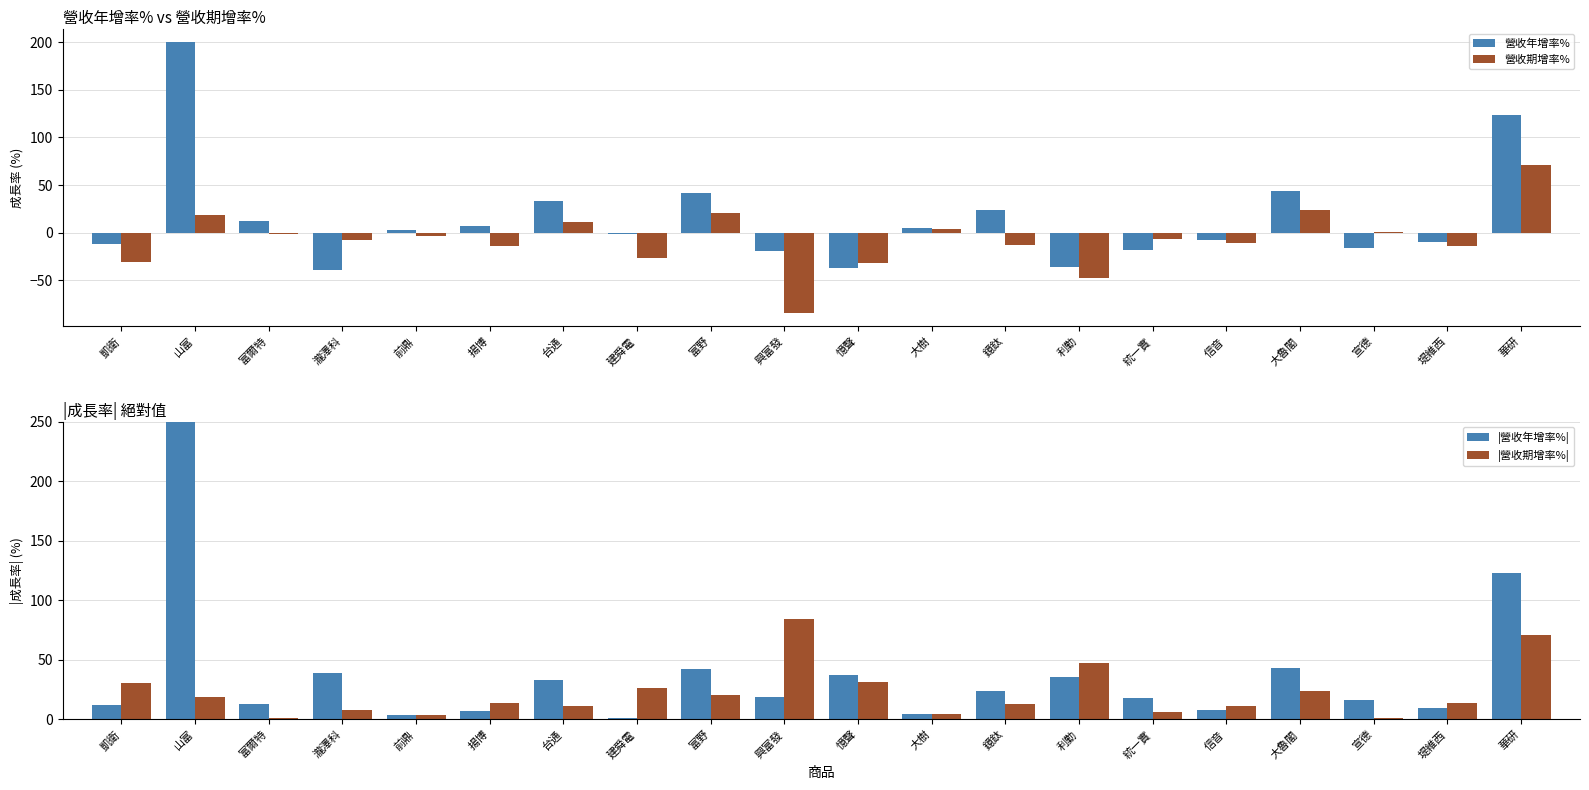

What is the maximum value shown in the chart?

1650.1